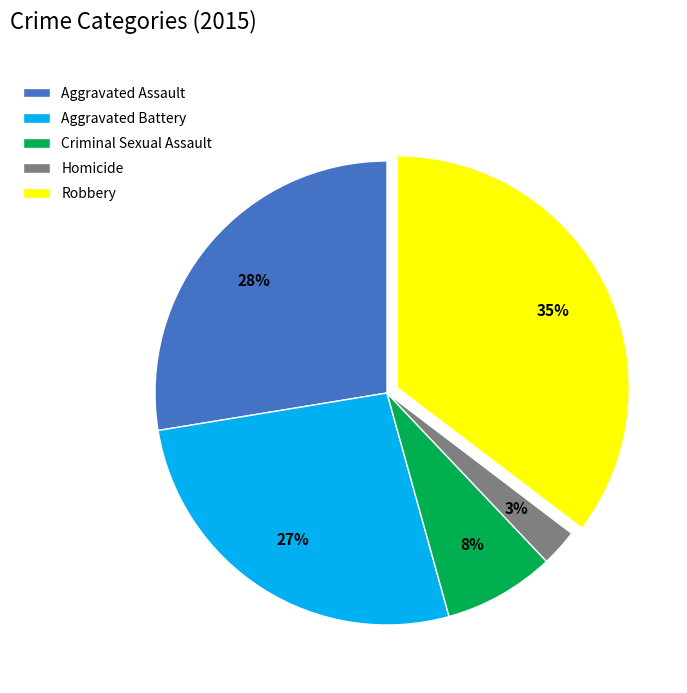

Rank the categories by value from highest to lowest.

Robbery, Aggravated Assault, Aggravated Battery, Criminal Sexual Assault, Homicide